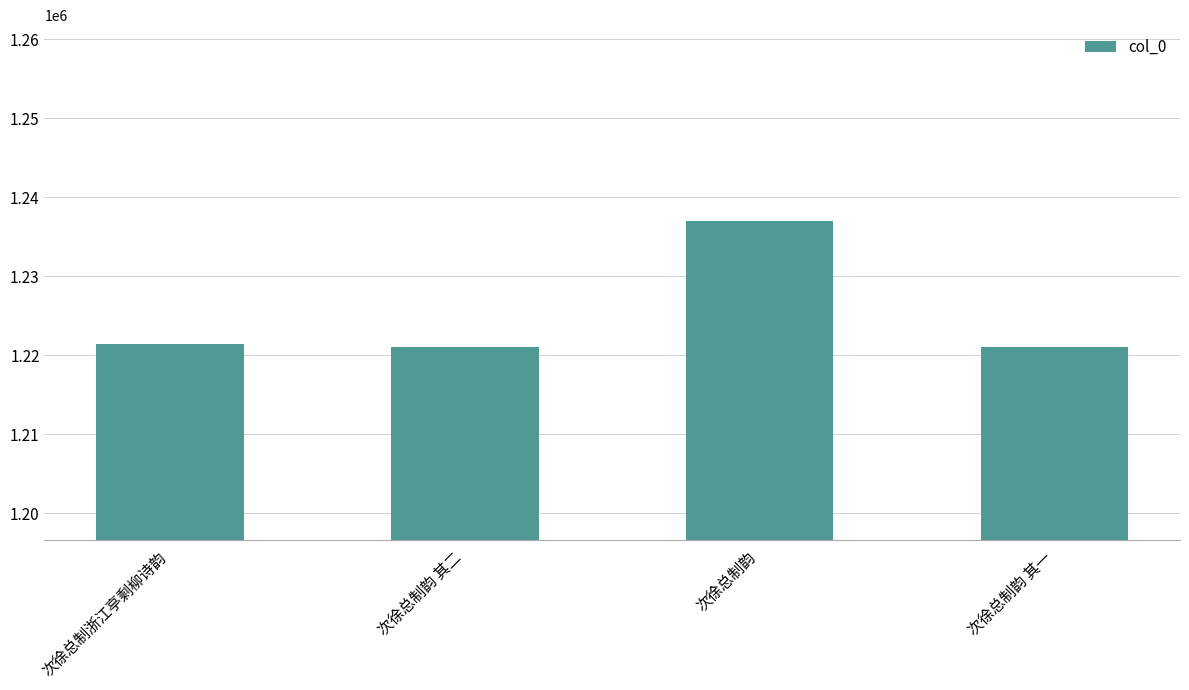

How many bars are there in total?

4